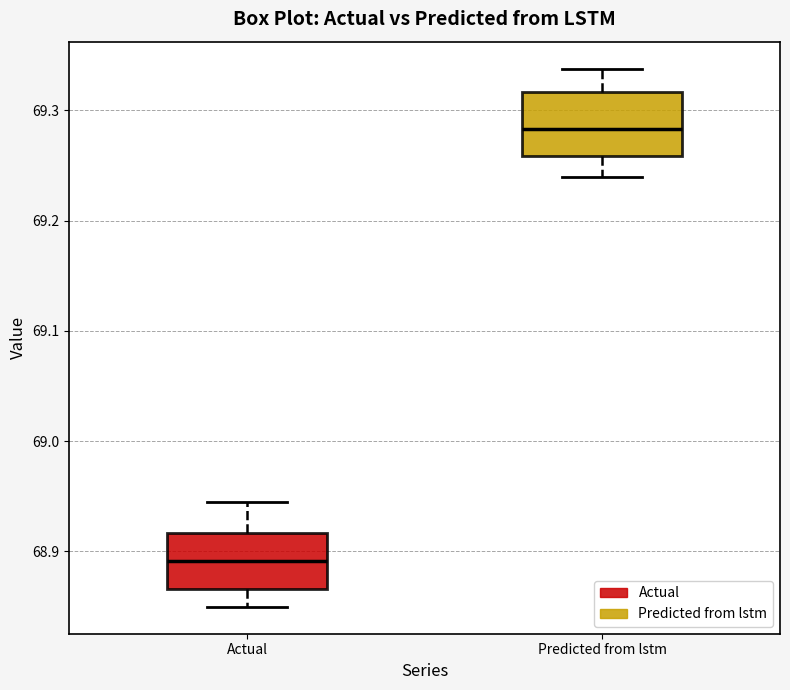

Where is the upper edge of the box for Actual on the y-axis? The values are not printed on the chart, so give them approximately, as read against the axis.

68.92